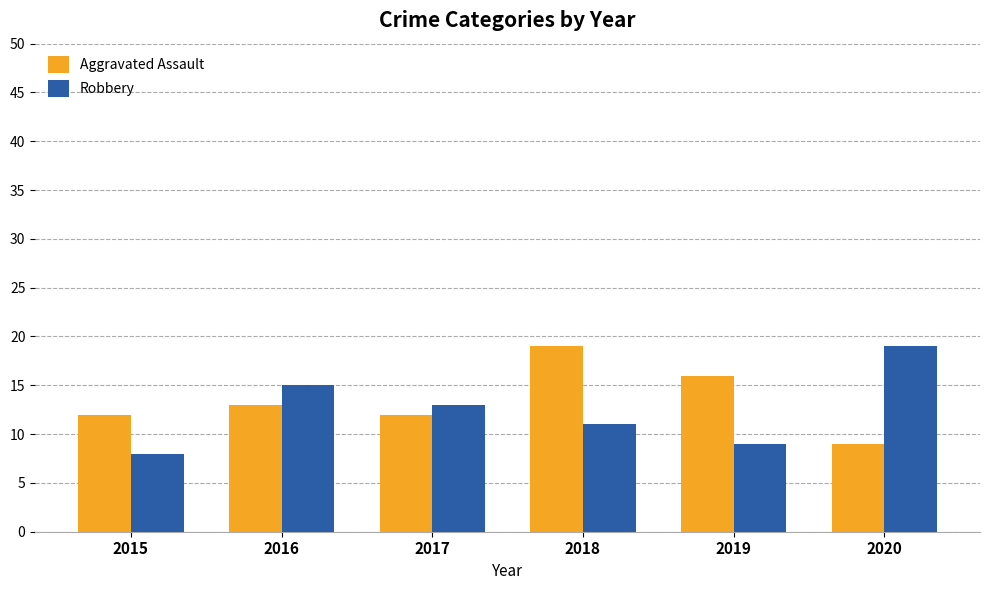

Which series has the widest spread of values?

Robbery